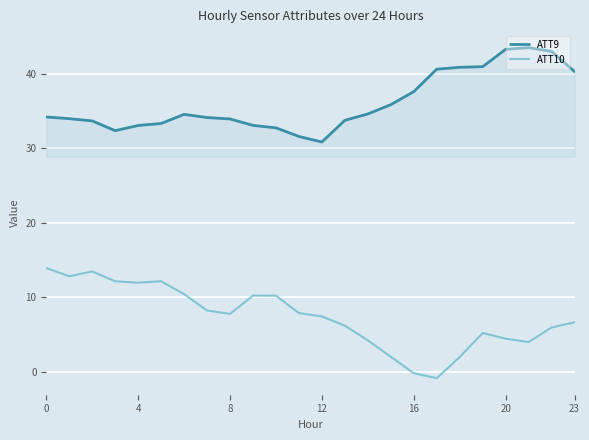

True or false: ATT9 and ATT10 cross at least once.

False